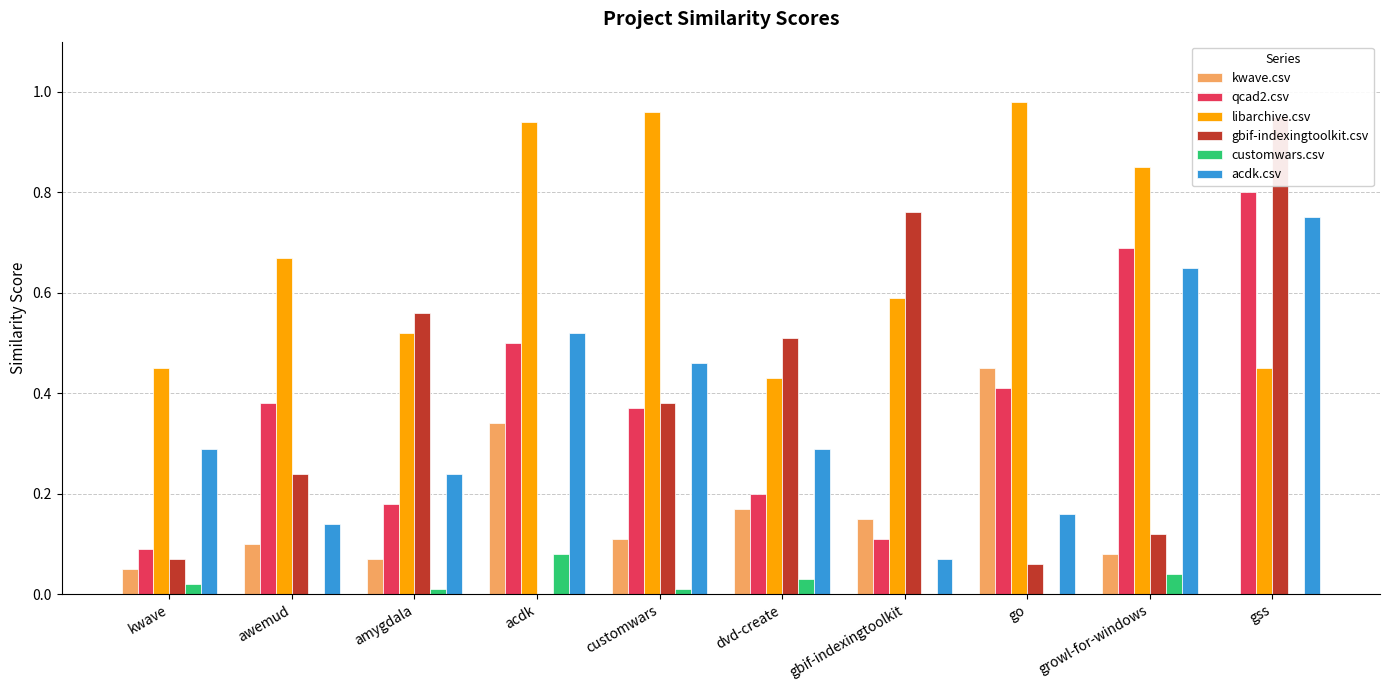

What is the sum of the kwave.csv values at dvd-create and customwars?

0.3